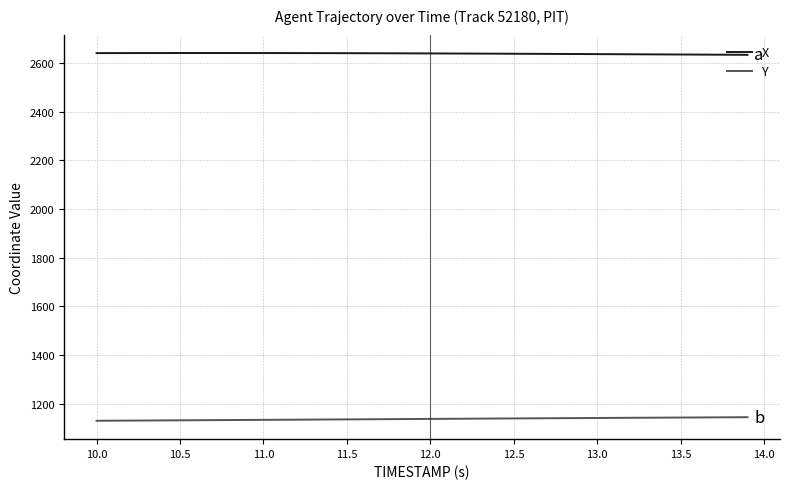

Which series has the largest total across all categories?

X